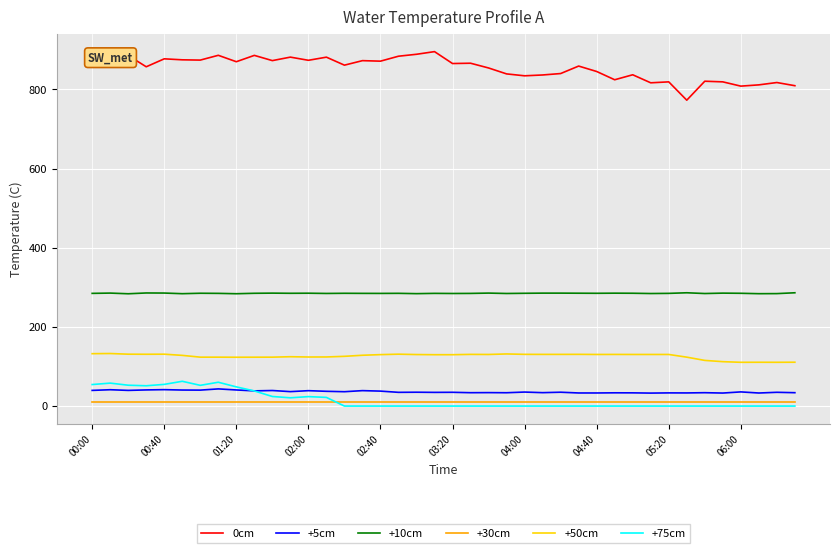

True or false: +50cm and +75cm cross at least once.

False